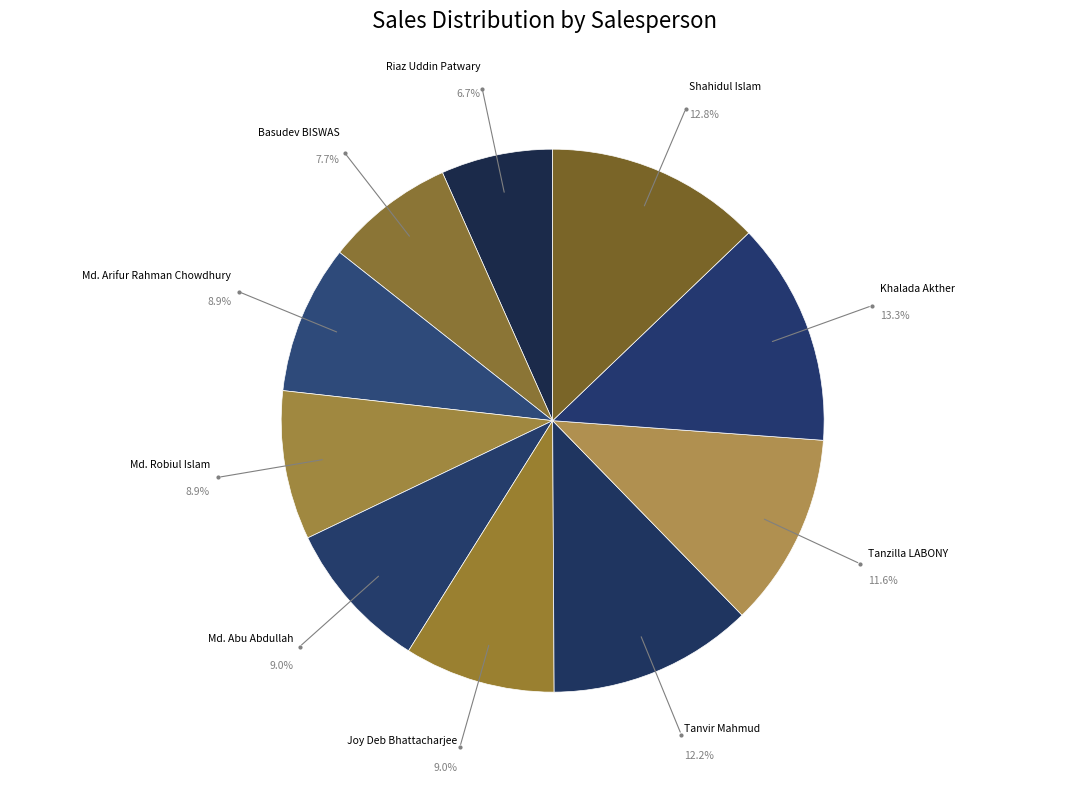

What portion of the pie excludes Tanzilla LABONY?

88.4%